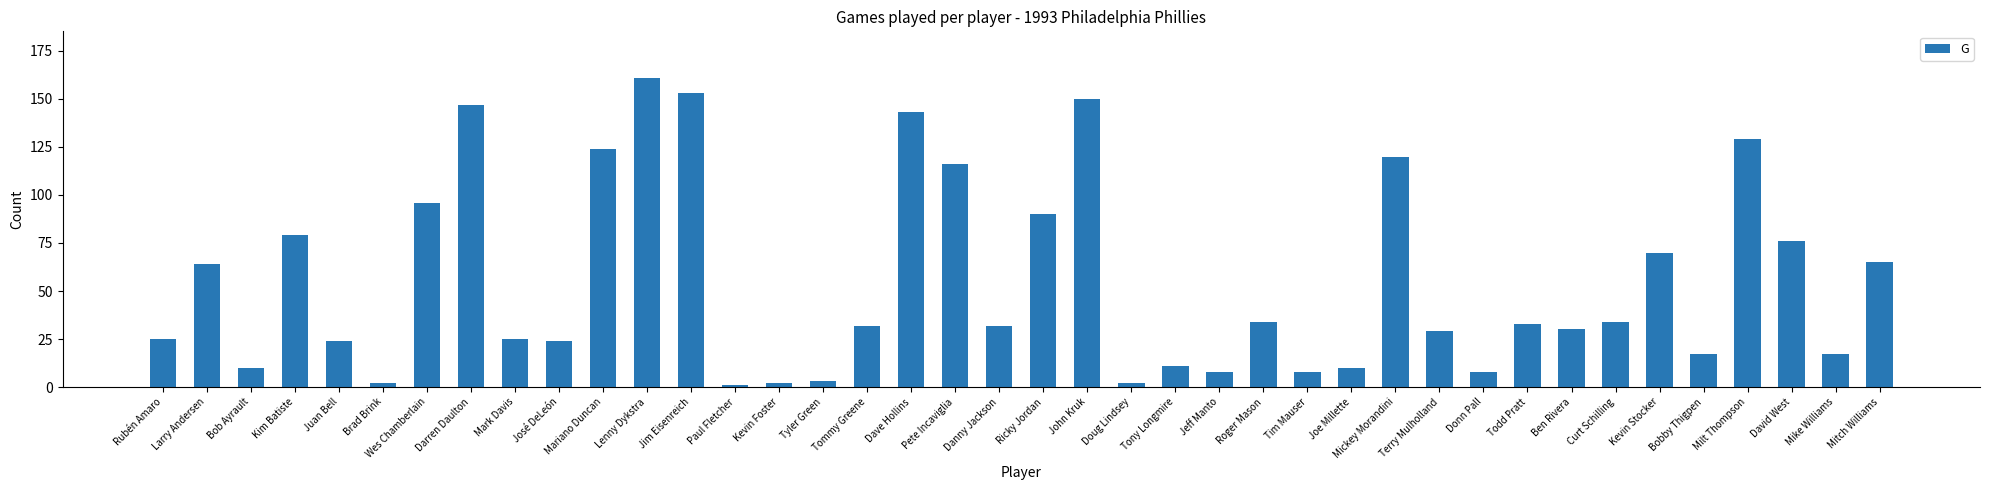

Approximately how many times larger is the value at John Kruk compared to Lenny Dykstra?

0.9